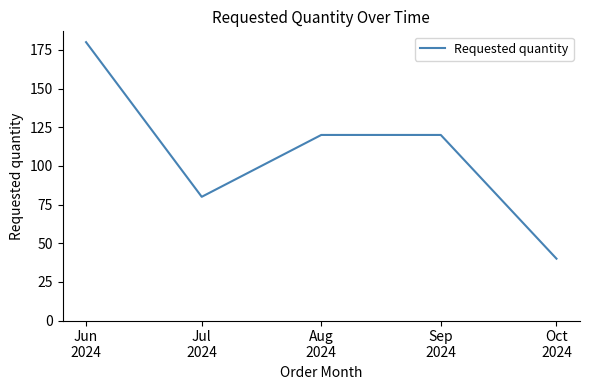

What is the average value?

108